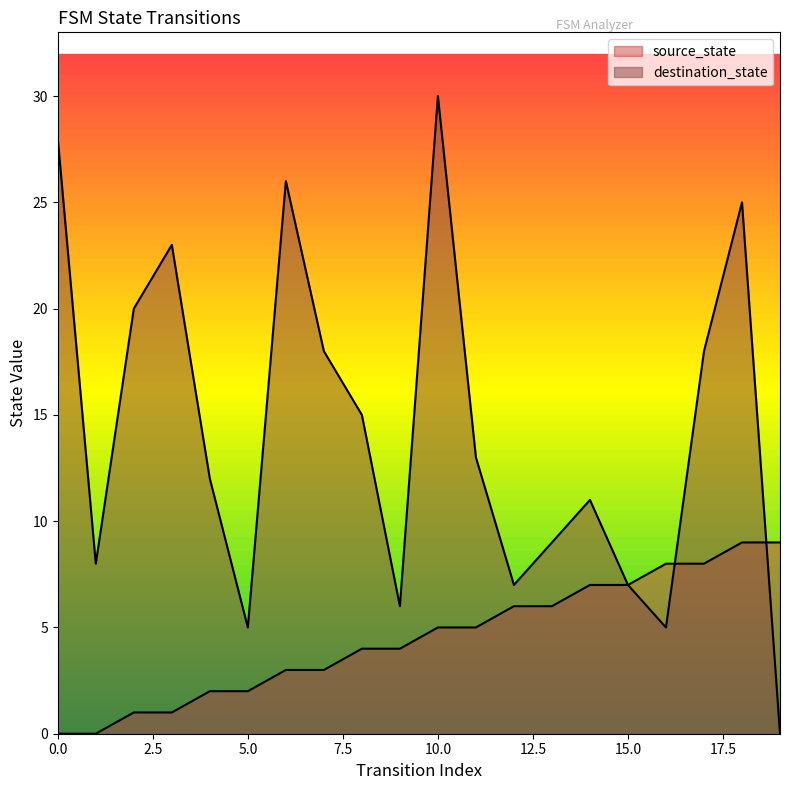

Which label corresponds to the largest value in the chart?

10